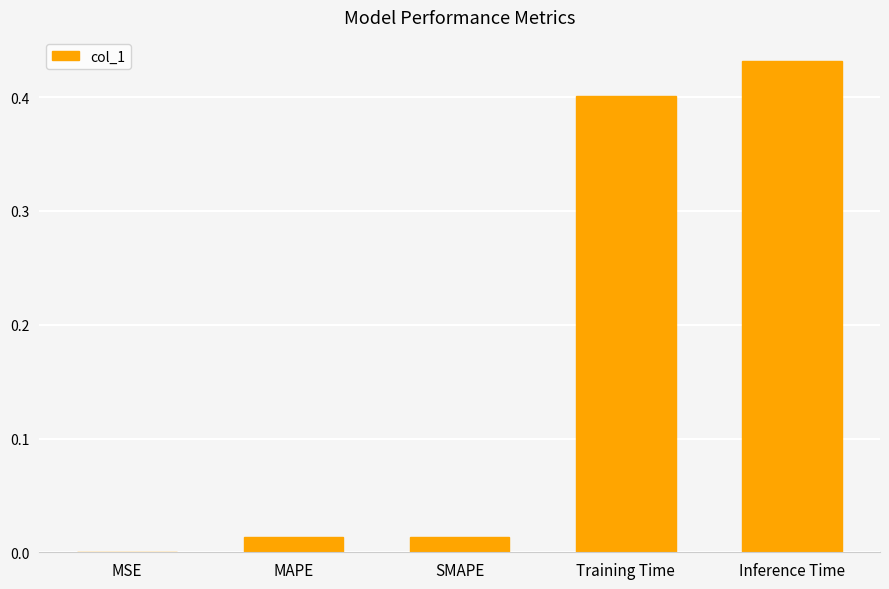

What is the sum of all values?

0.9